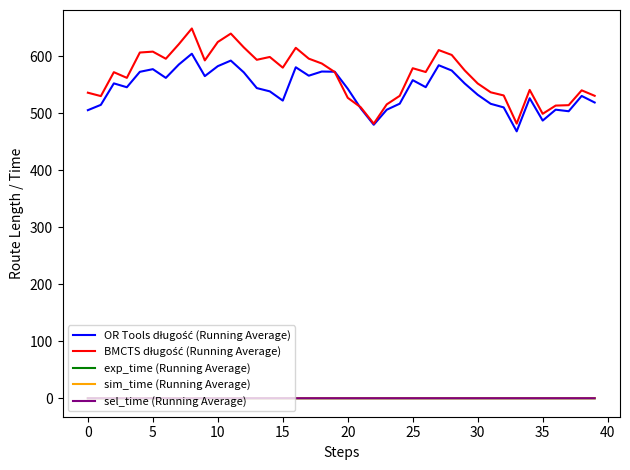

What is the greatest value displayed?

648.3